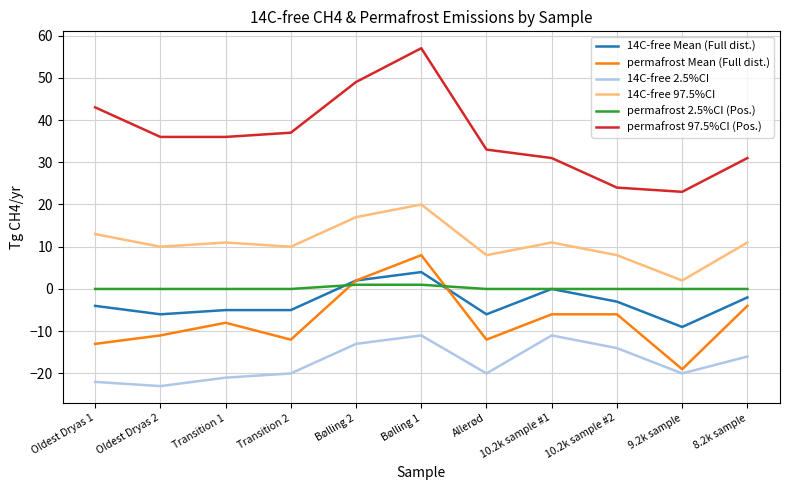

Which label corresponds to the smallest value in the chart?

Oldest Dryas 2